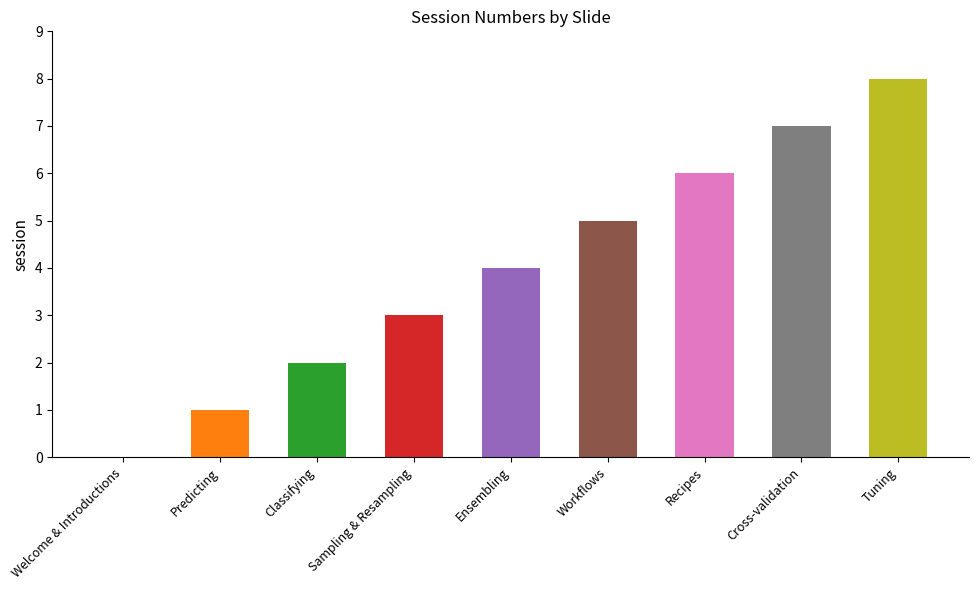

What is the difference between the values at Classifying and Sampling & Resampling?

1